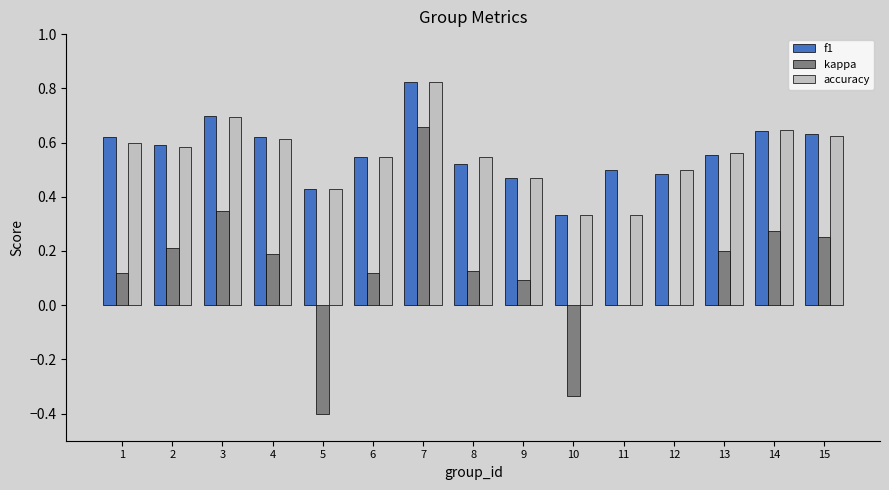

How many f1 values are between 0 and 1?

15